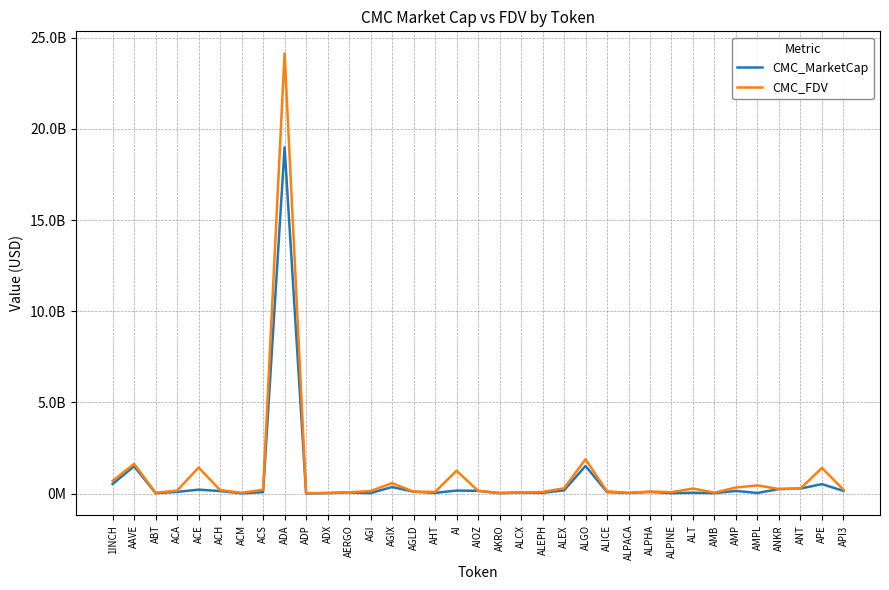

What is the difference between the CMC_MarketCap values at 1INCH and API3?

384953256.1